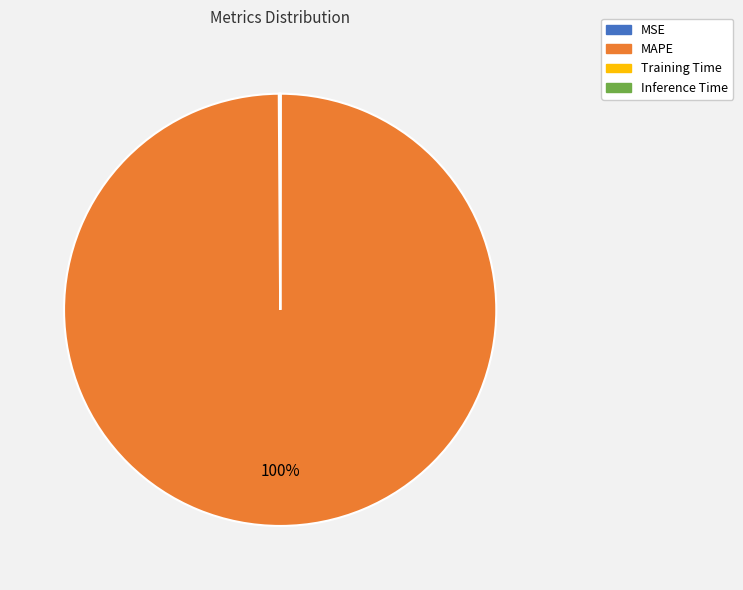

To the nearest percent, what percentage of the pie is MAPE?

100%